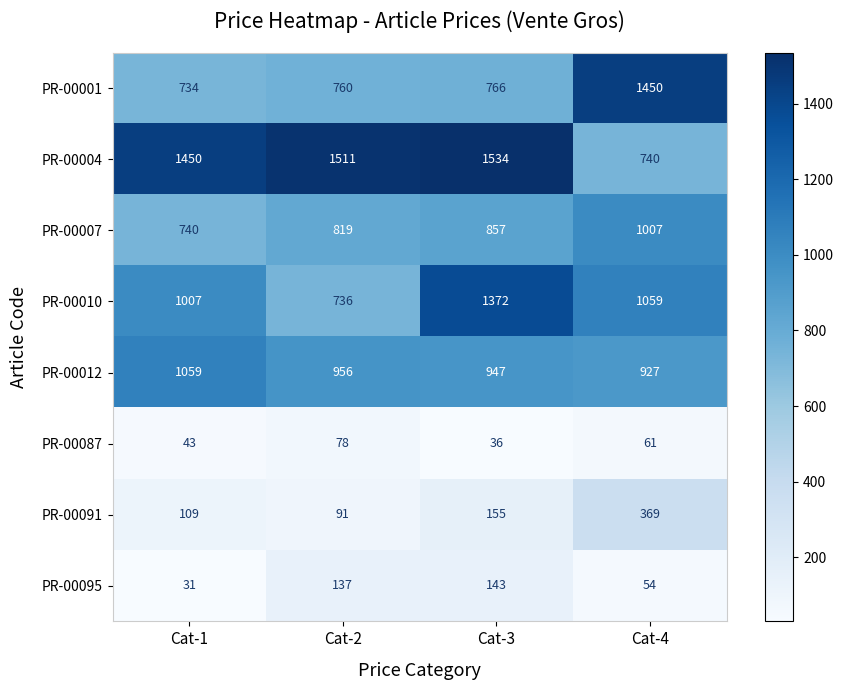

What is the difference between the maximum and second lowest values in the PR-00001 series?

690